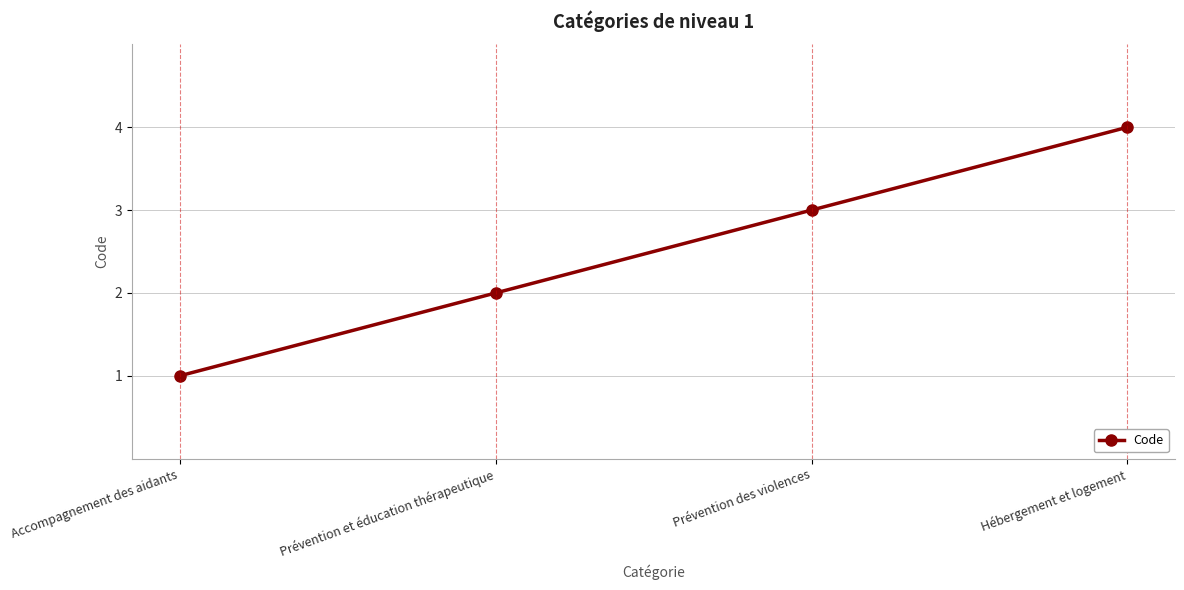

Where is the data nearest to the value 2?

Prévention et éducation thérapeutique